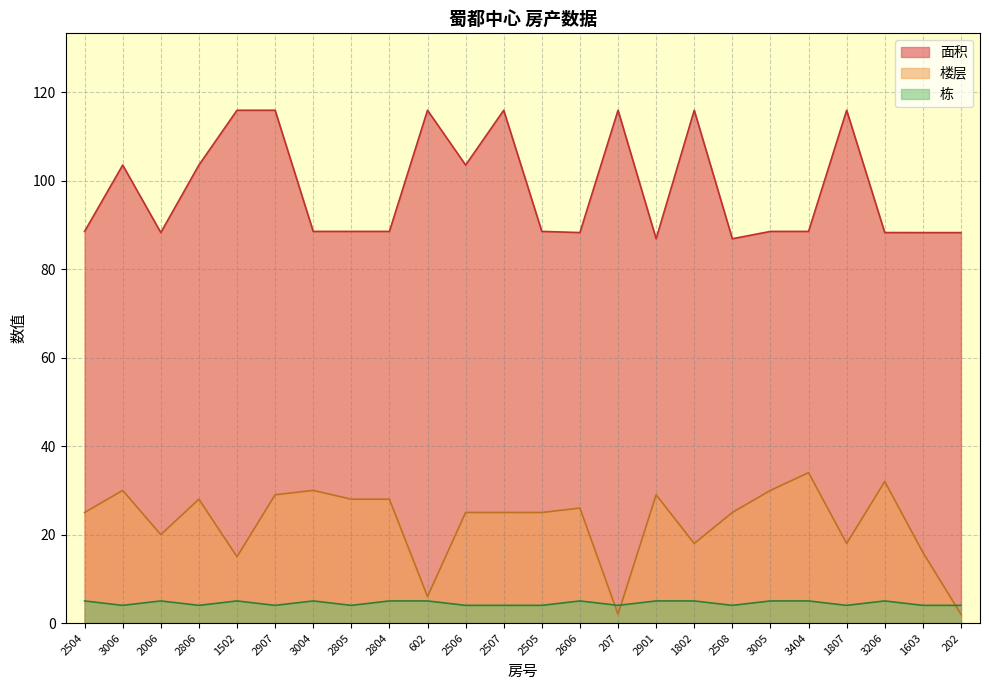

What is the difference between the highest and lowest values at 602?

110.9